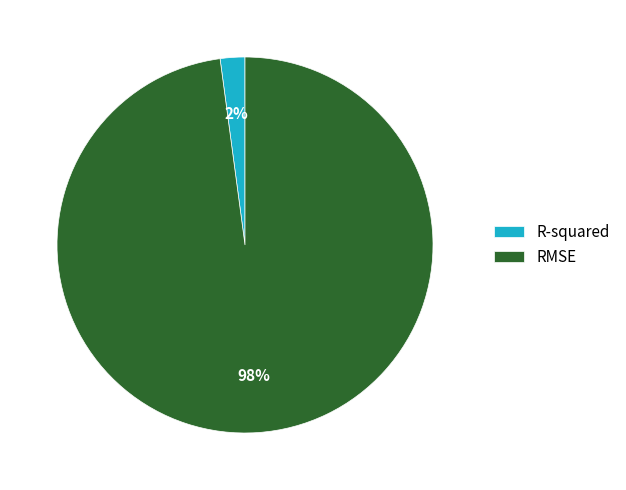

The RMSE slice represents 98% of the pie. True or false?

True